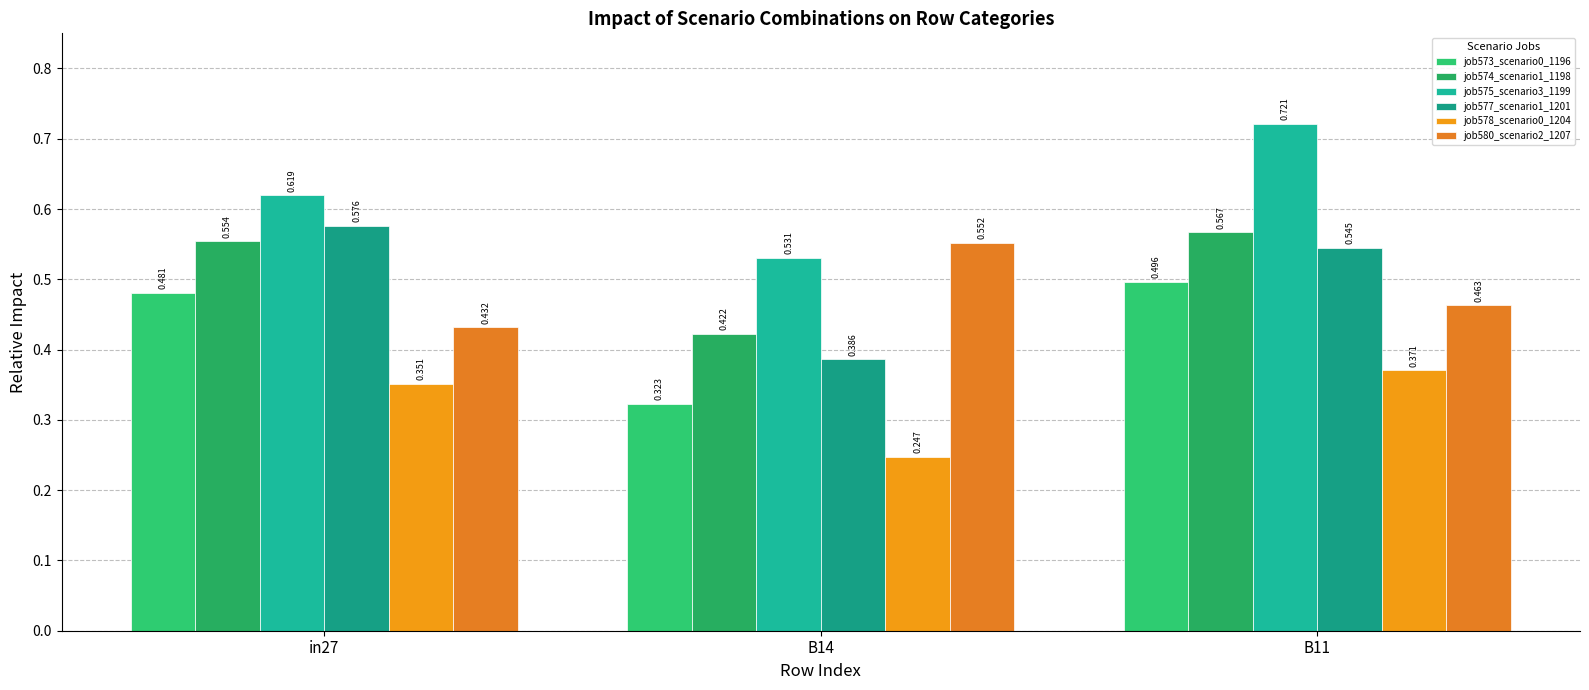

At which category is the sum across all series the highest?

B11